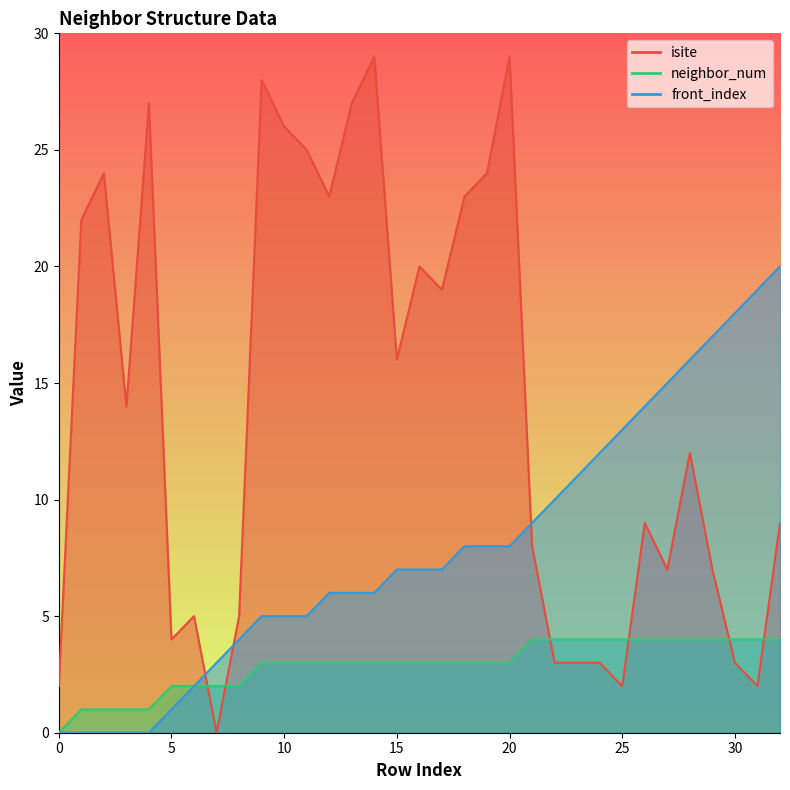

How many data points in neighbor_num are less than 3?

9